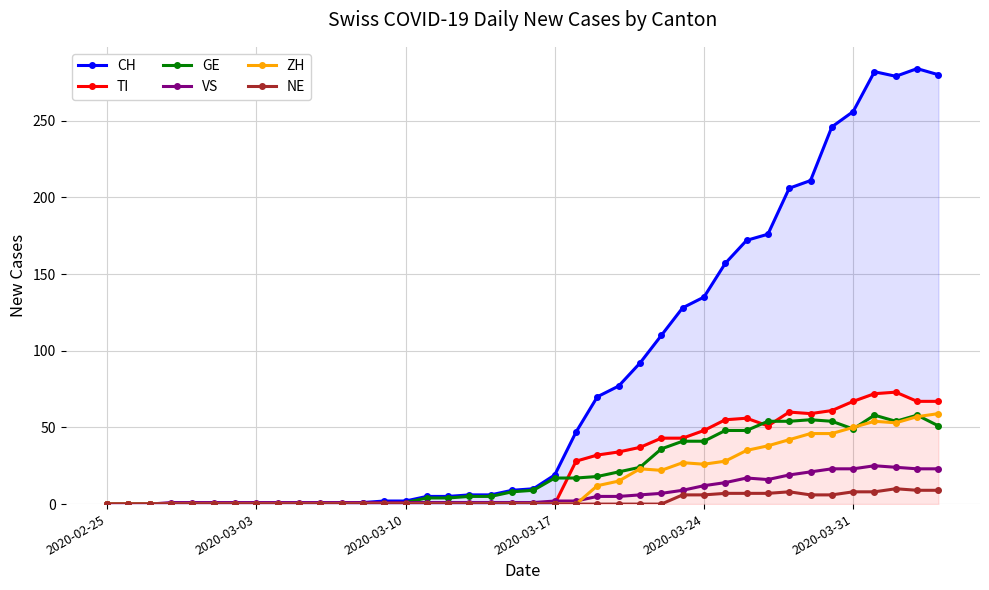

What are all the series names shown in the legend?

CH, TI, GE, VS, ZH, NE